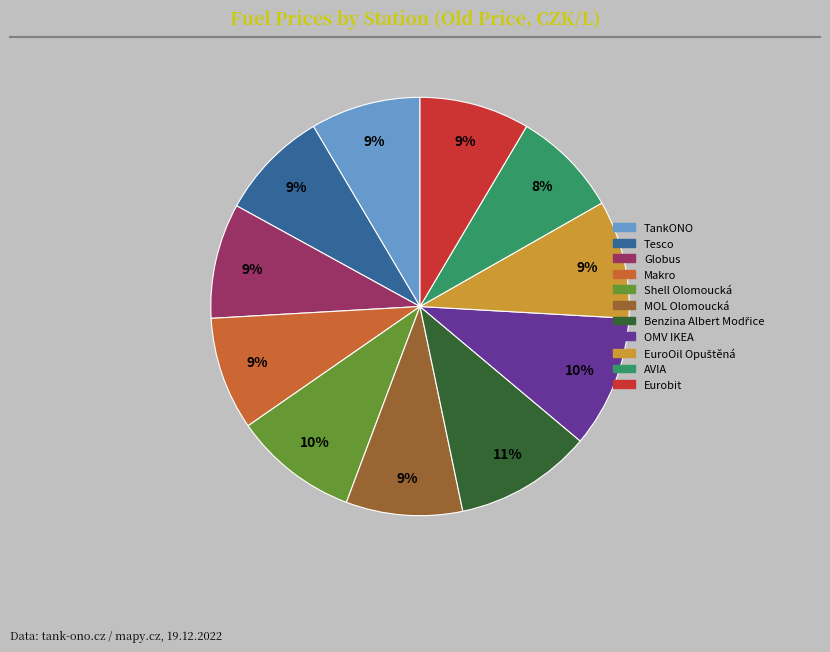

How many slices are in this pie chart?

11